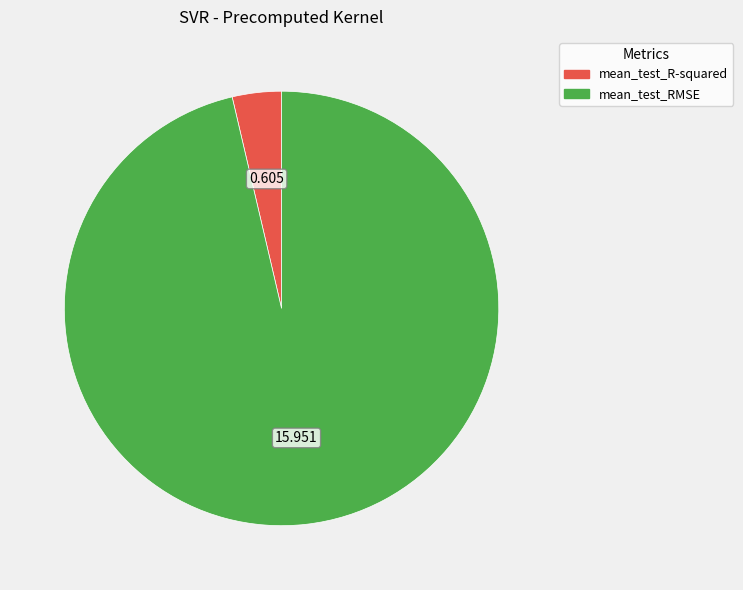

What is the largest slice in the pie chart?

mean_test_RMSE